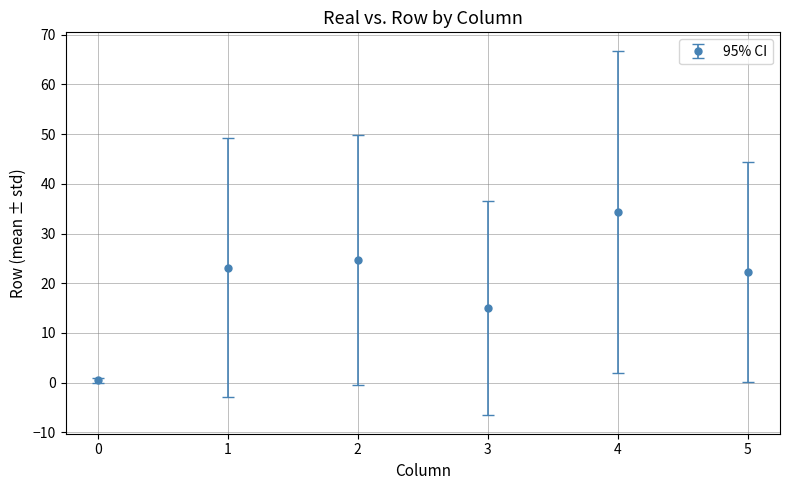

What is the sum of all values?

119.9